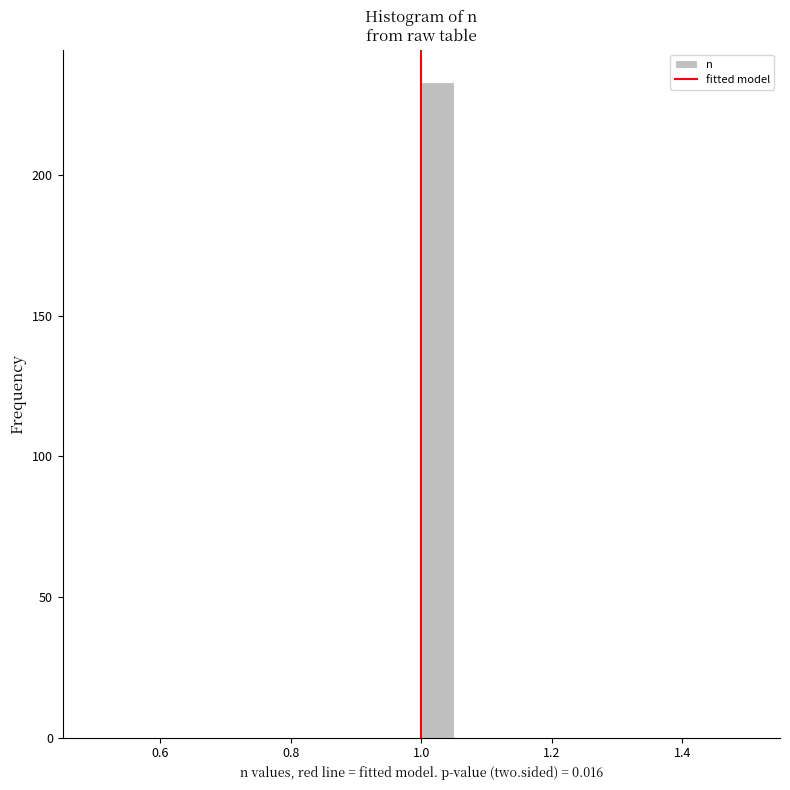

Around what value on the x-axis is the tallest bar? Give the approximate position of its centre, as read against the axis.

1.02